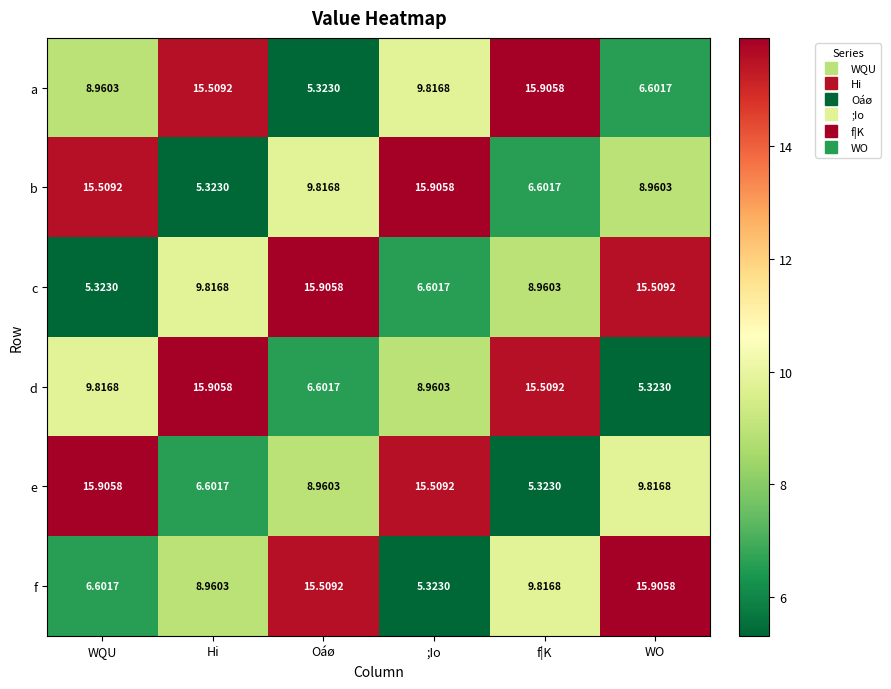

At which label does f reach its minimum?

;Io